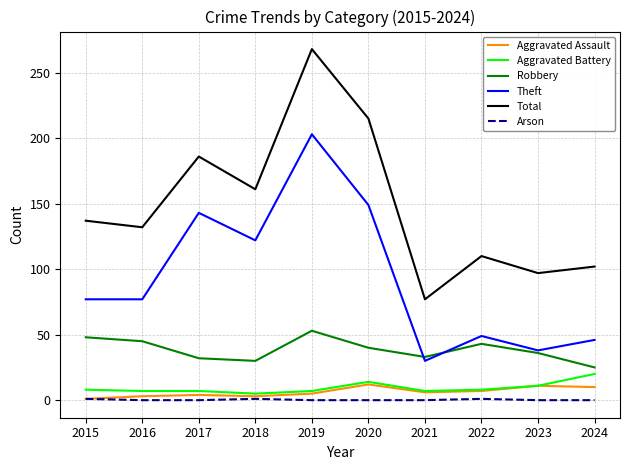

What is the sum of the Aggravated Assault values at 2017 and 2022?

11